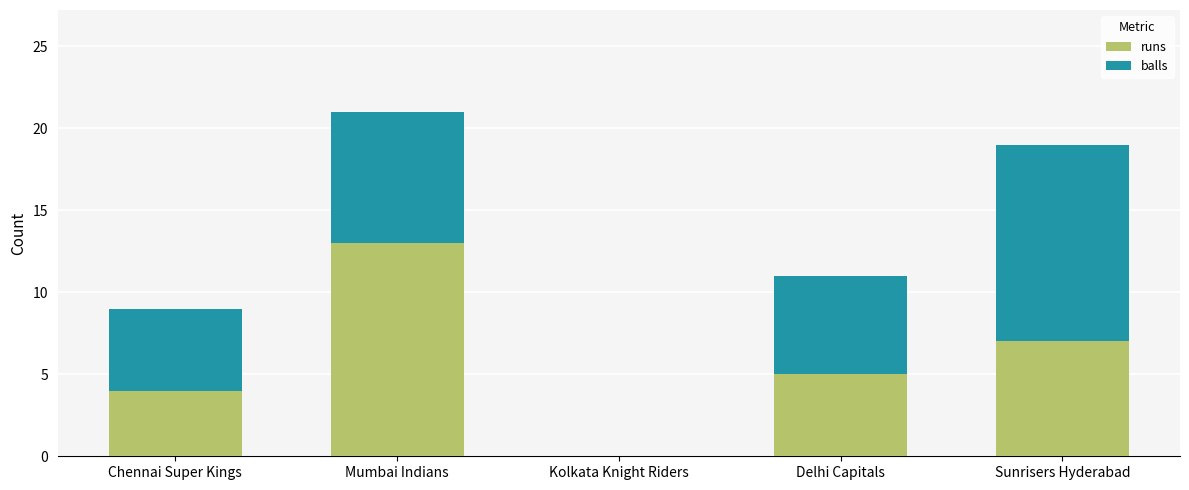

At which label does runs reach its peak?

Mumbai Indians